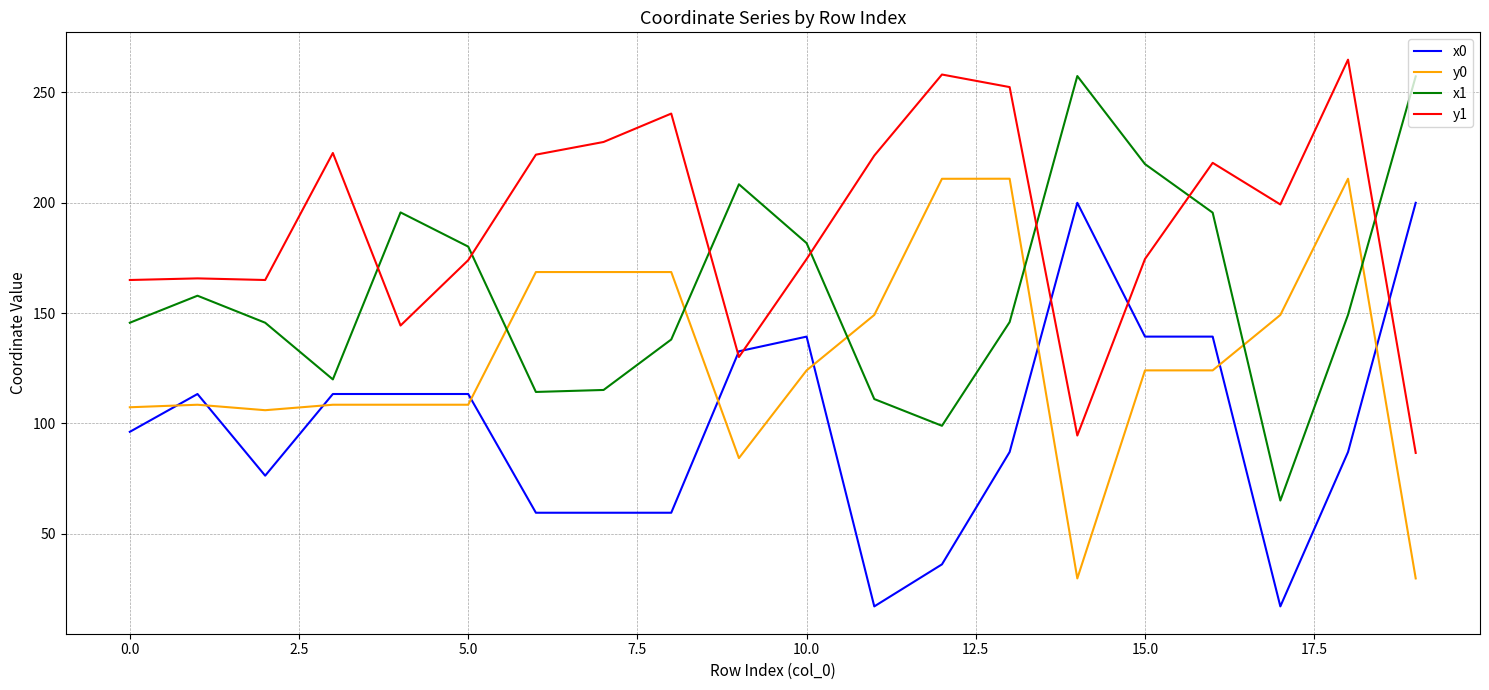

True or false: x1 and x0 intersect in this chart.

False